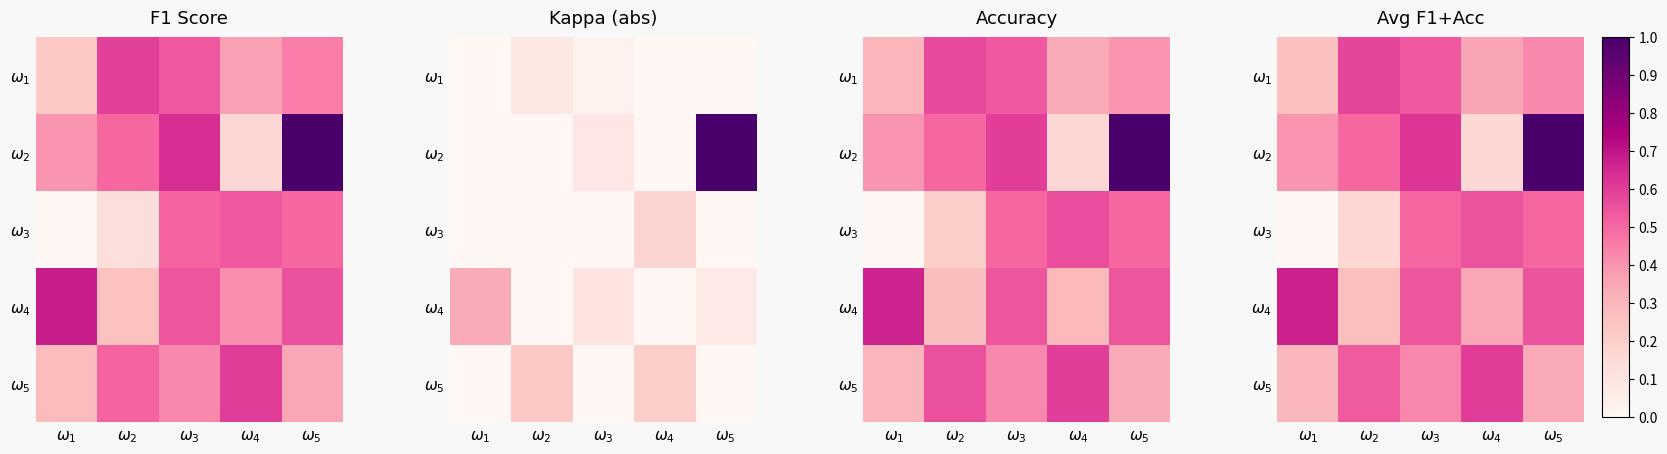

What is the difference between the second highest and second lowest values in the $\omega_2$ series?

0.2